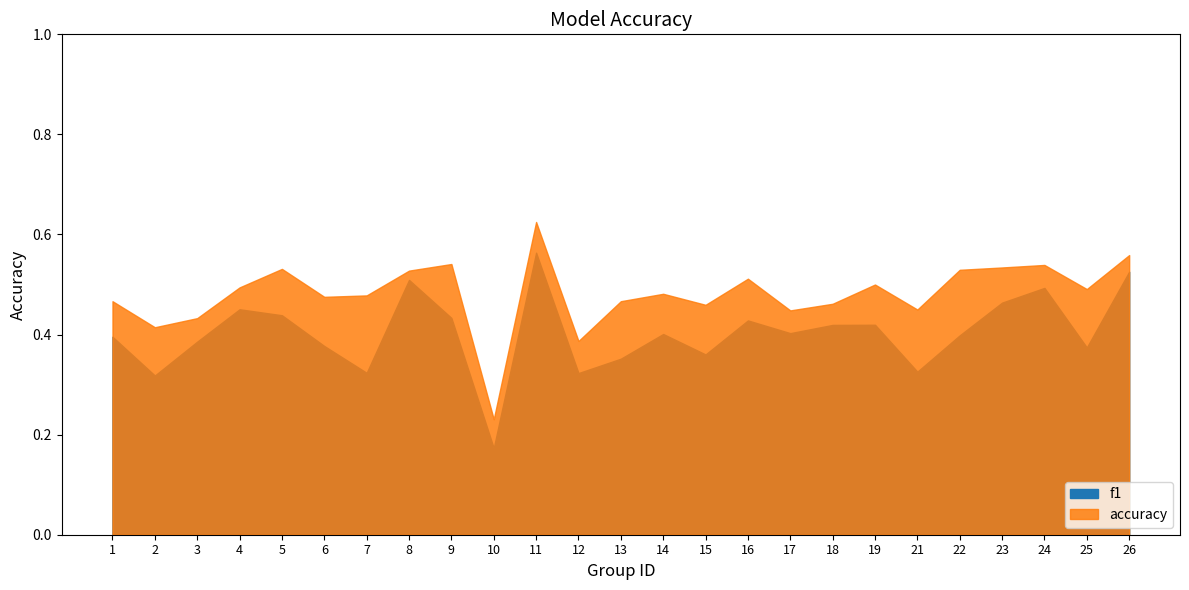

What is the highest value of the accuracy series?

0.6